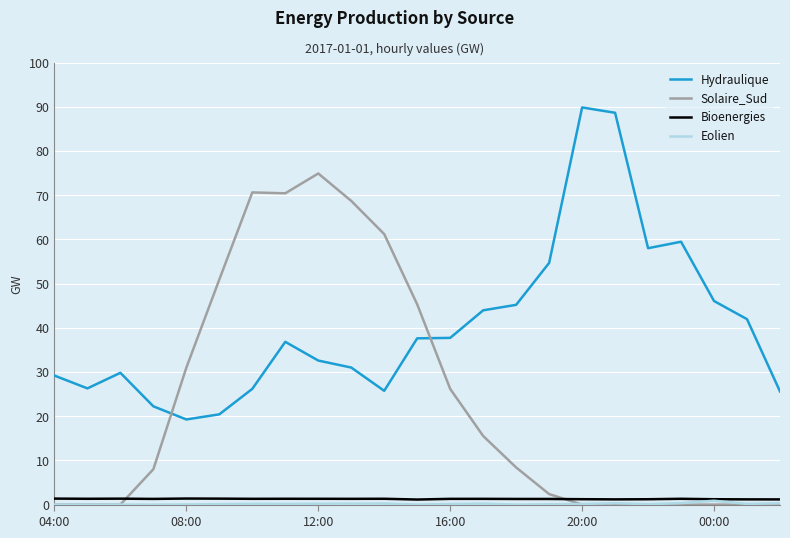

What is the sum of all Bioenergies values?

29.3